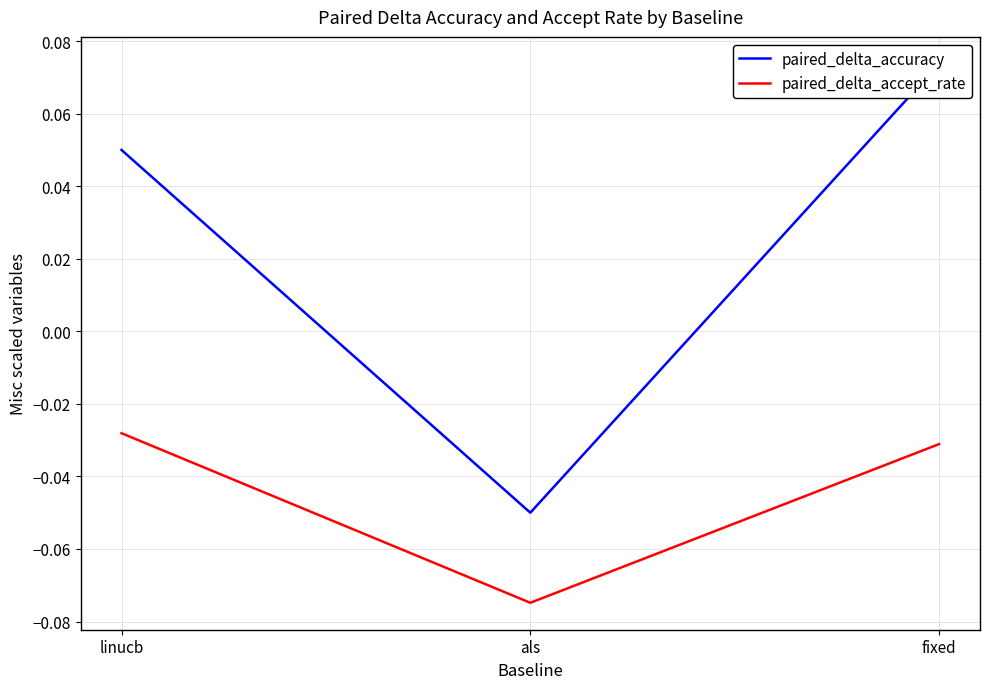

Rank the series by their average value, from lowest to highest.

paired_delta_accept_rate, paired_delta_accuracy